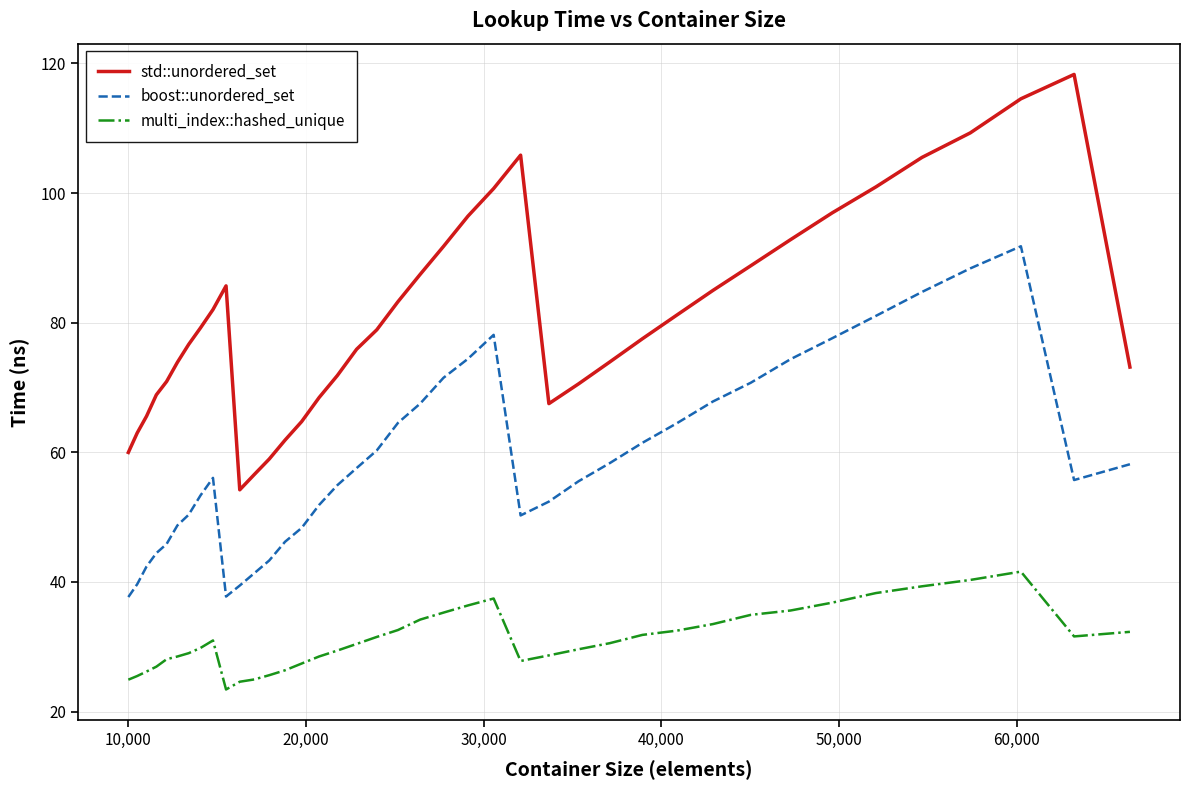

Count the number of categories in the chart.

40